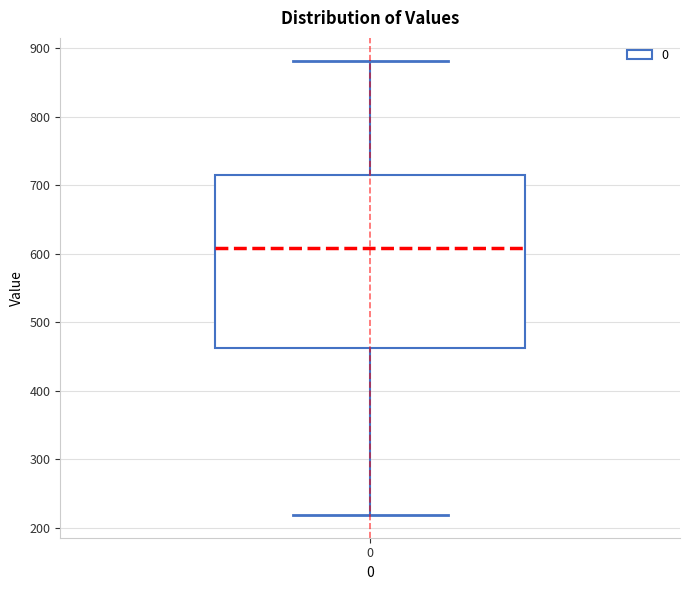

Read this box plot against the y-axis: the position of the median line, the range covered by the box, and the ends of both whiskers. The values are not printed on the chart, so give them approximately, as read against the axis.

median 610, box 460 to 720, whiskers 220 to 880